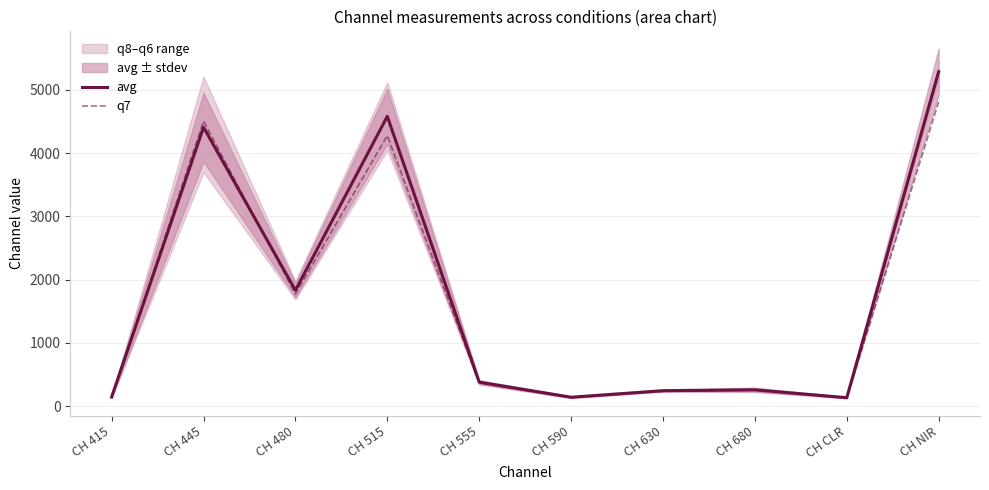

Which series has the largest total across all categories?

avg